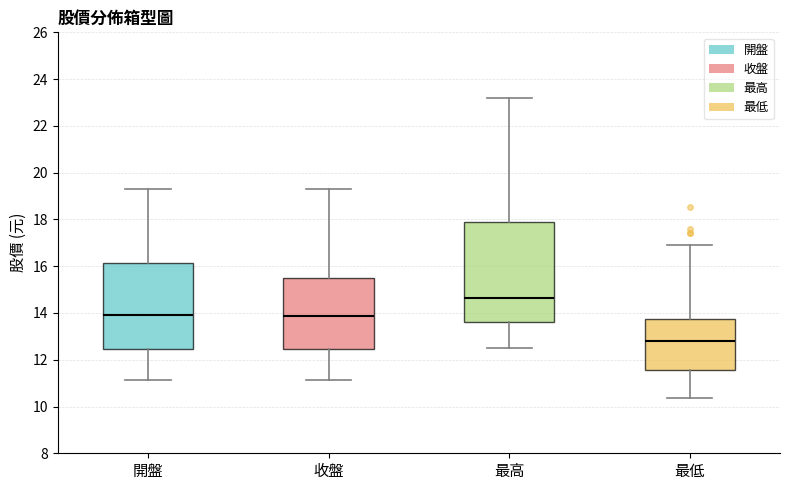

Reading left to right, read every box against the y-axis: the position of its median line, the range the box covers, and the ends of its whiskers. The values are not printed on the chart, so give them approximately, as read against the axis.

開盤: median 14.0, box 12.4 to 16.2, whiskers 11.2 to 19.4
收盤: median 13.8, box 12.4 to 15.6, whiskers 11.2 to 19.4
最高: median 14.6, box 13.6 to 18.0, whiskers 12.6 to 23.2
最低: median 12.8, box 11.6 to 13.8, whiskers 10.4 to 17.0